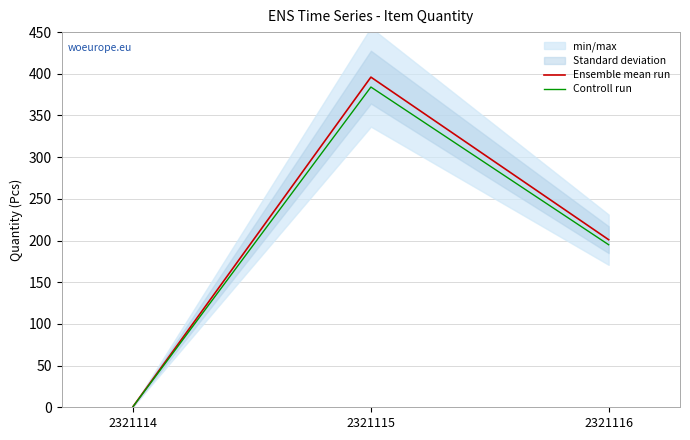

What is the maximum value for Ensemble mean run?

396.0